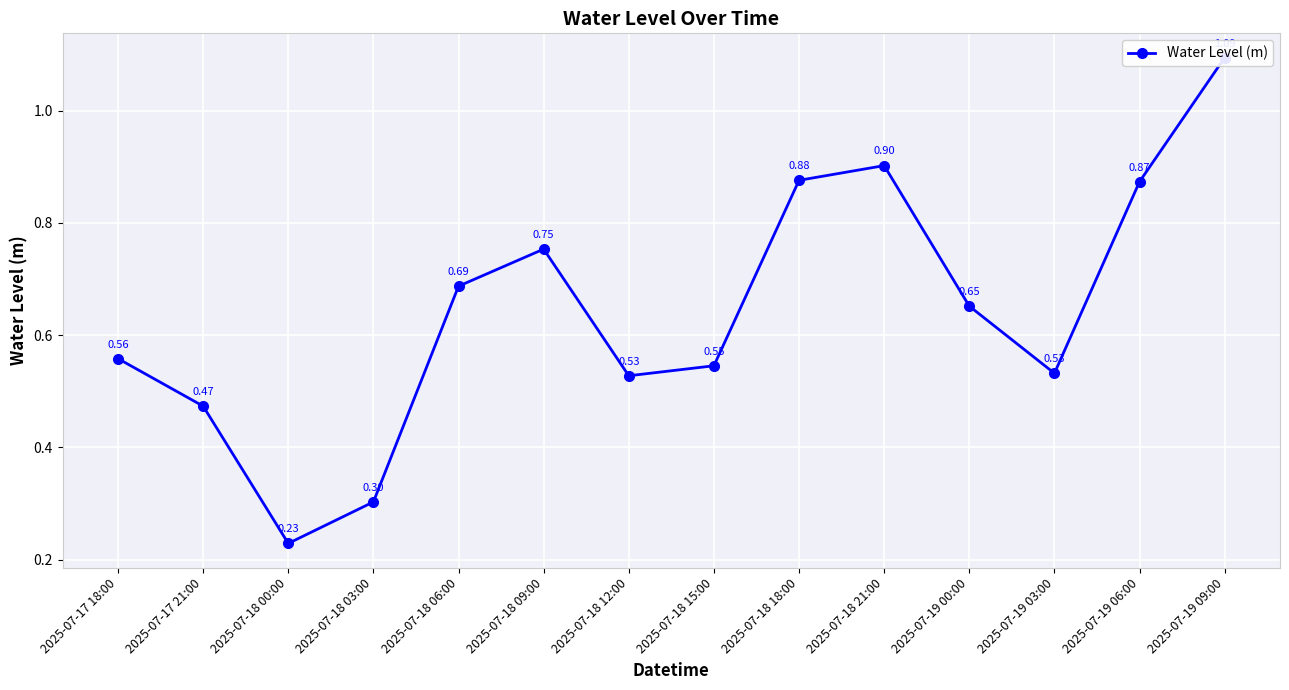

Reading left to right, extract all data points from this chart.

2025-07-17 18:00=0.6	2025-07-17 21:00=0.5	2025-07-18 00:00=0.2	2025-07-18 03:00=0.3	2025-07-18 06:00=0.7	2025-07-18 09:00=0.8	2025-07-18 12:00=0.5	2025-07-18 15:00=0.5	2025-07-18 18:00=0.9	2025-07-18 21:00=0.9	2025-07-19 00:00=0.7	2025-07-19 03:00=0.5	2025-07-19 06:00=0.9	2025-07-19 09:00=1.1